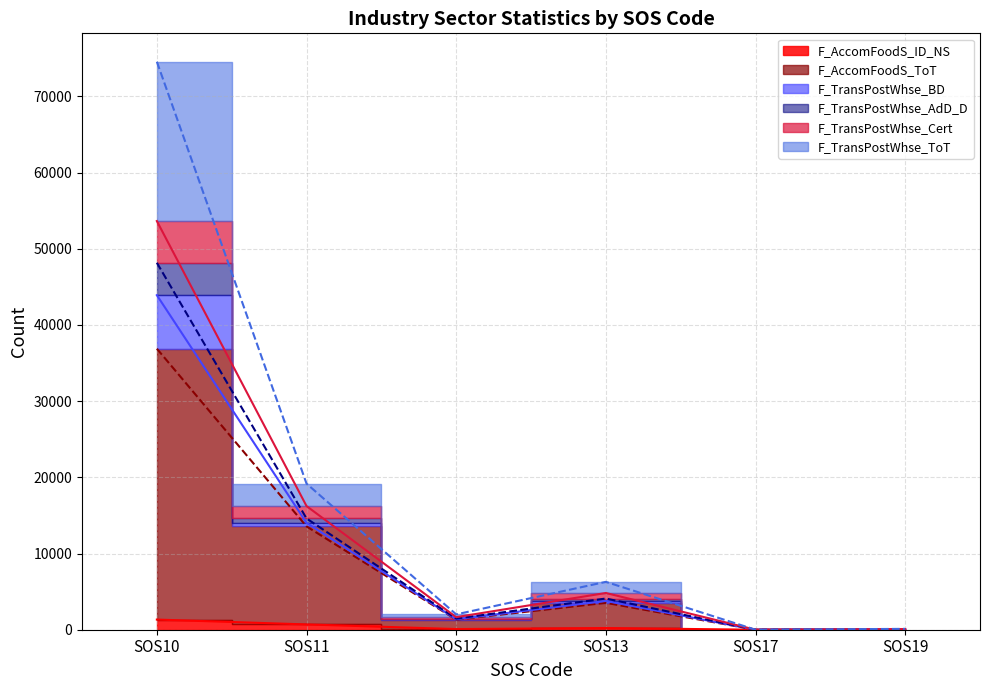

Between SOS12 and SOS19, which is larger?

SOS12